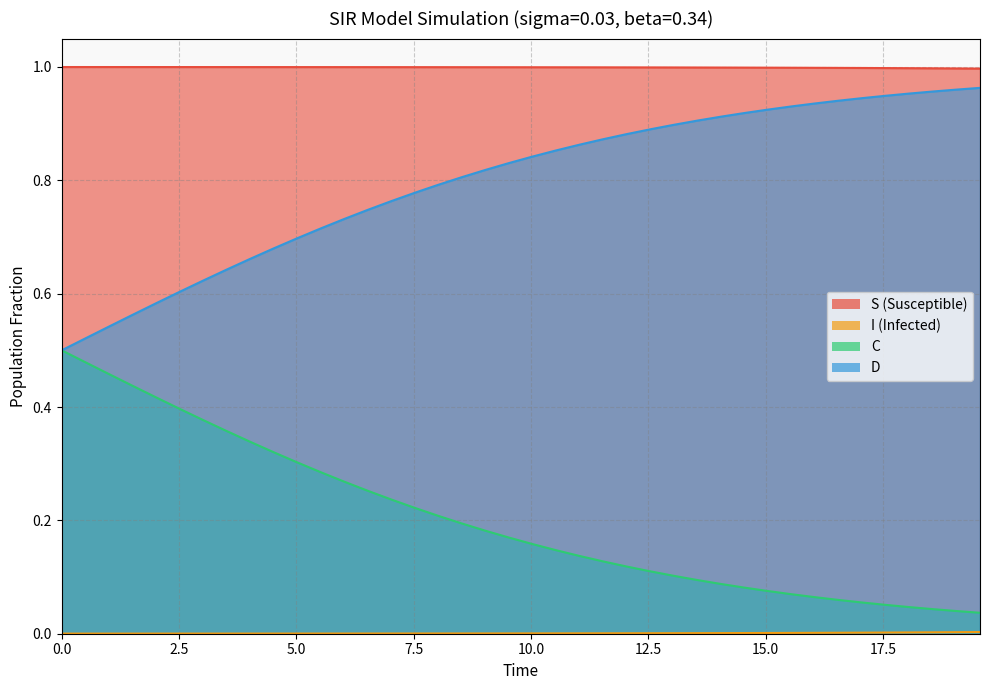

What is the maximum value shown in the chart?

1.0